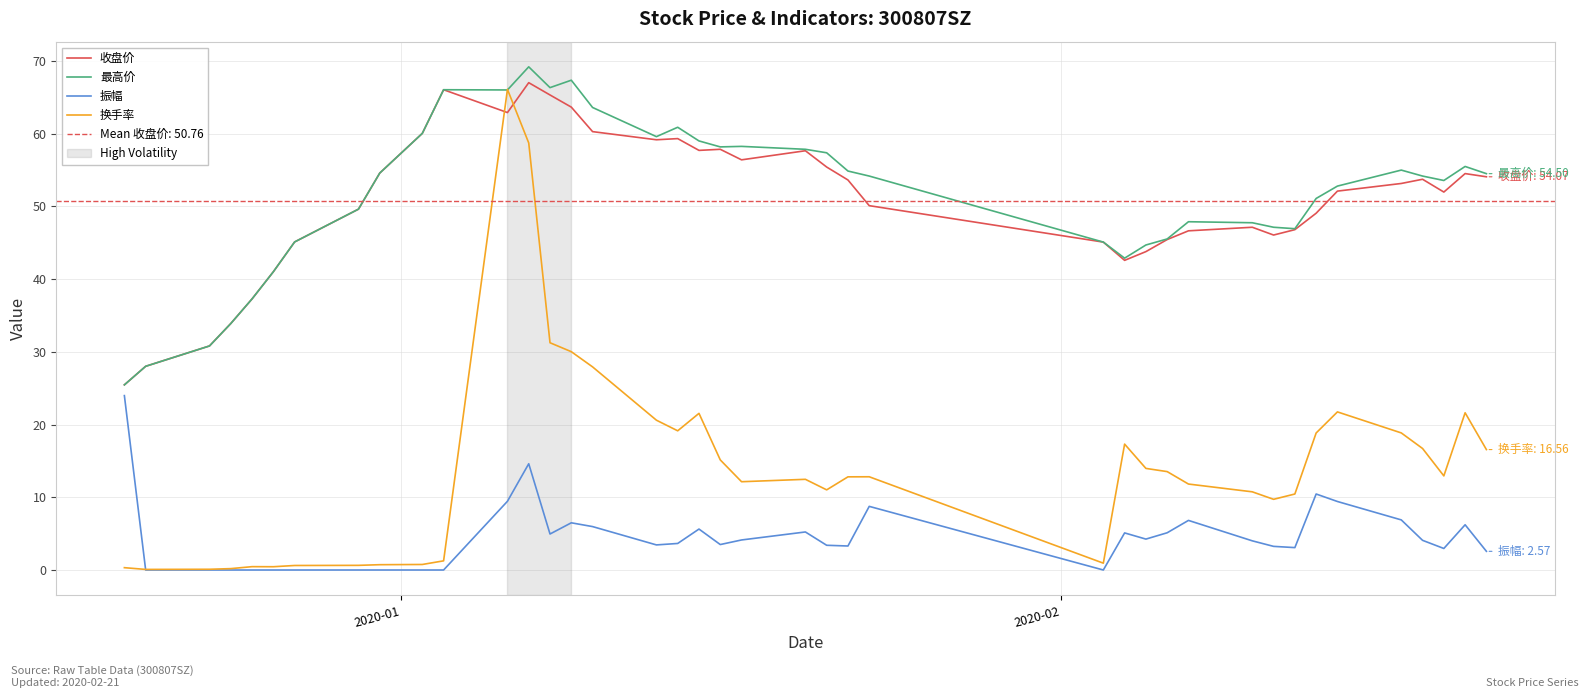

How many data points does each series have?

40